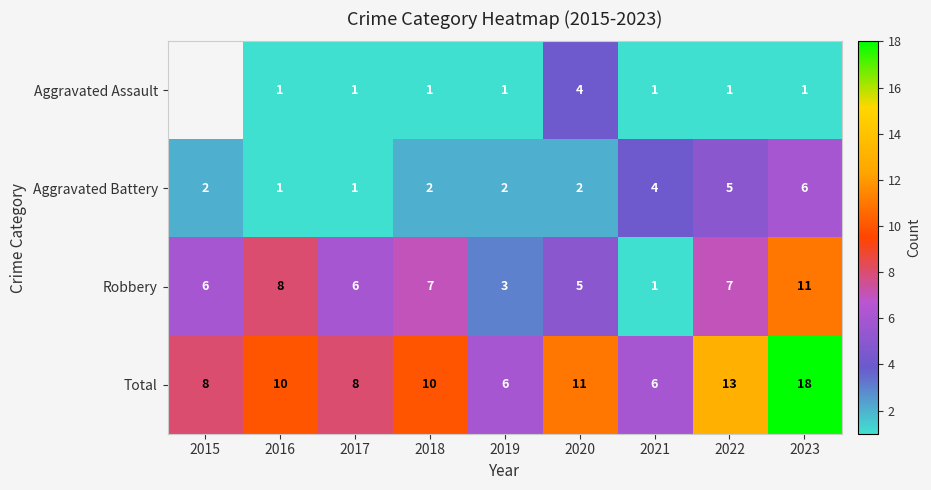

Which category has the lowest value across all series?

2016